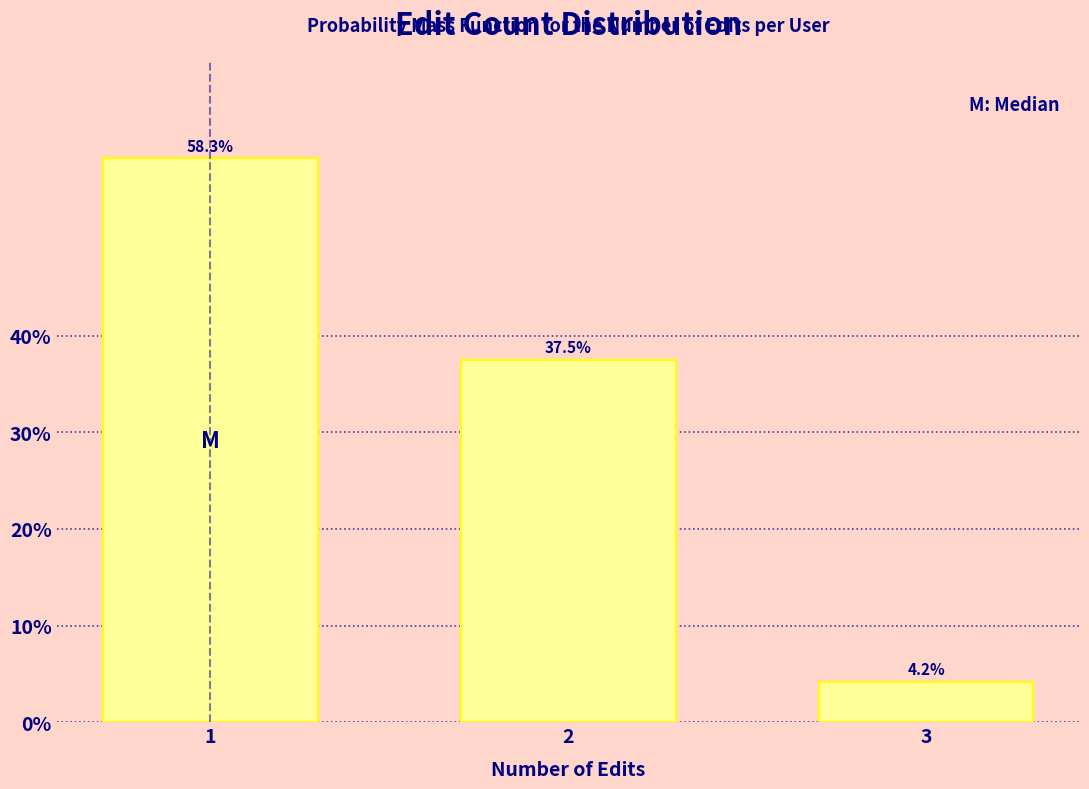

Reading left to right, list all the values displayed in this chart.

1=58.3	2=37.5	3=4.2